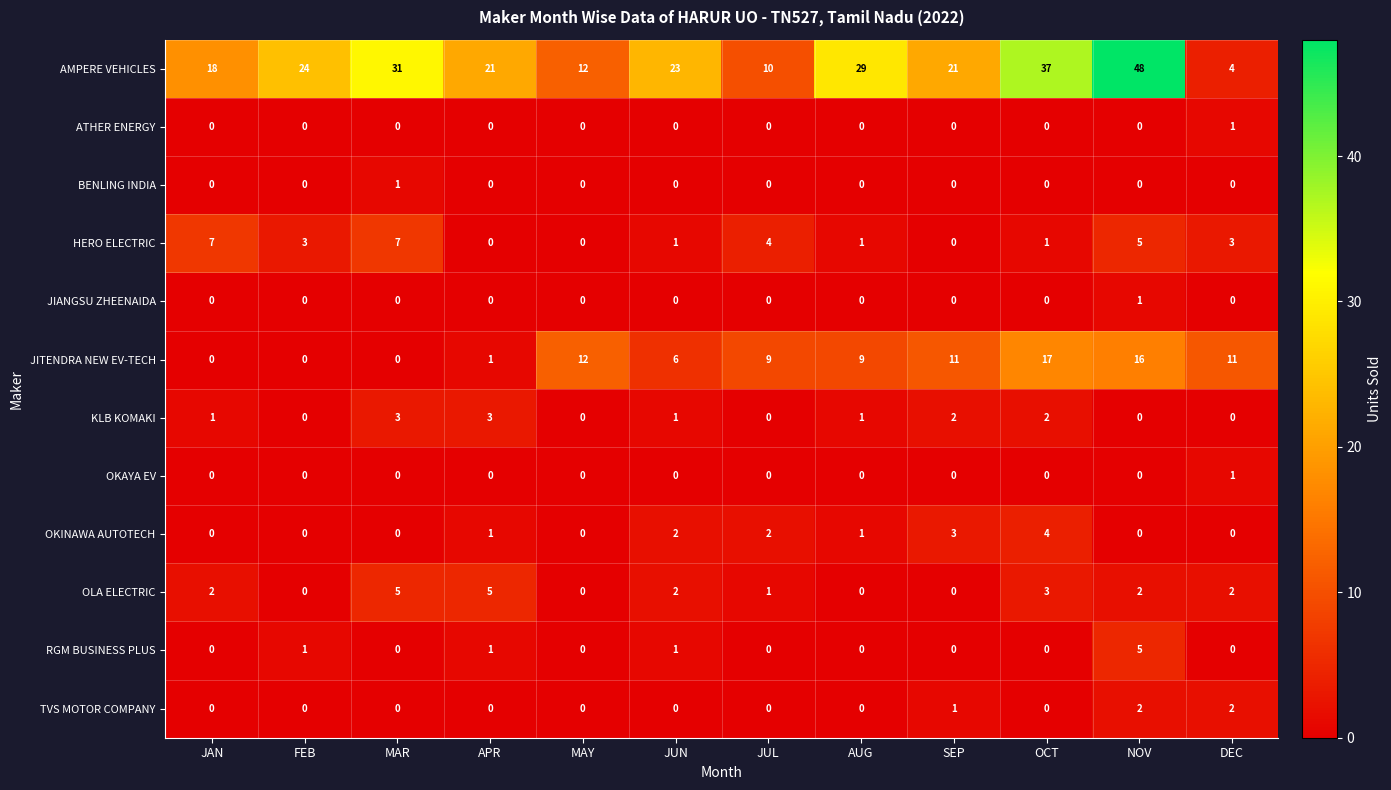

Which series changed the most between JUN and SEP?

JITENDRA NEW EV-TECH